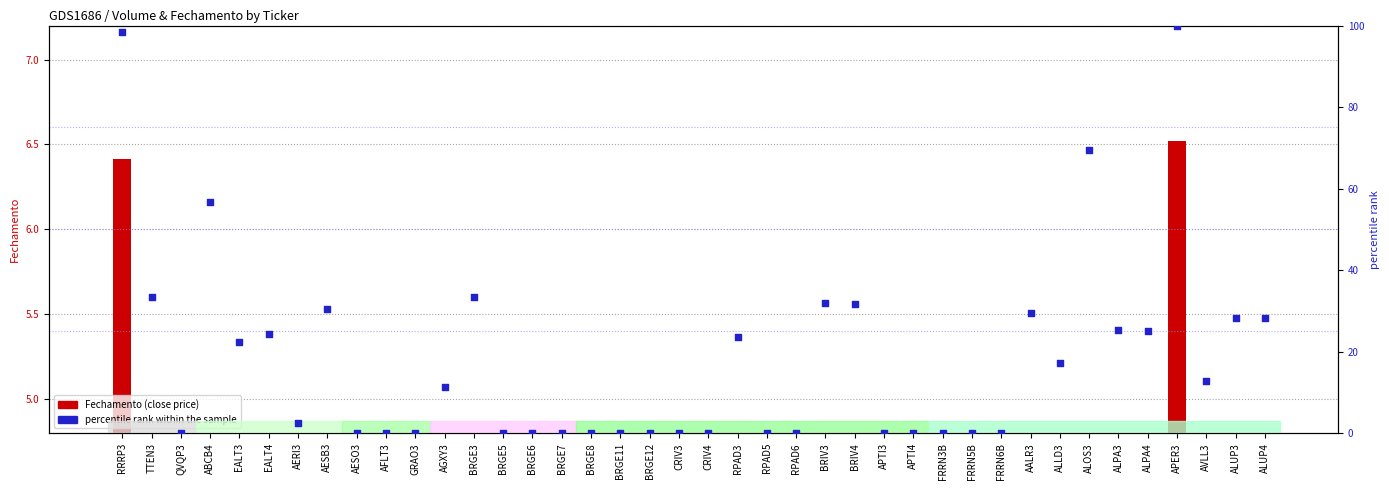

Which series has the widest spread of Y values?

percentile rank within the sample